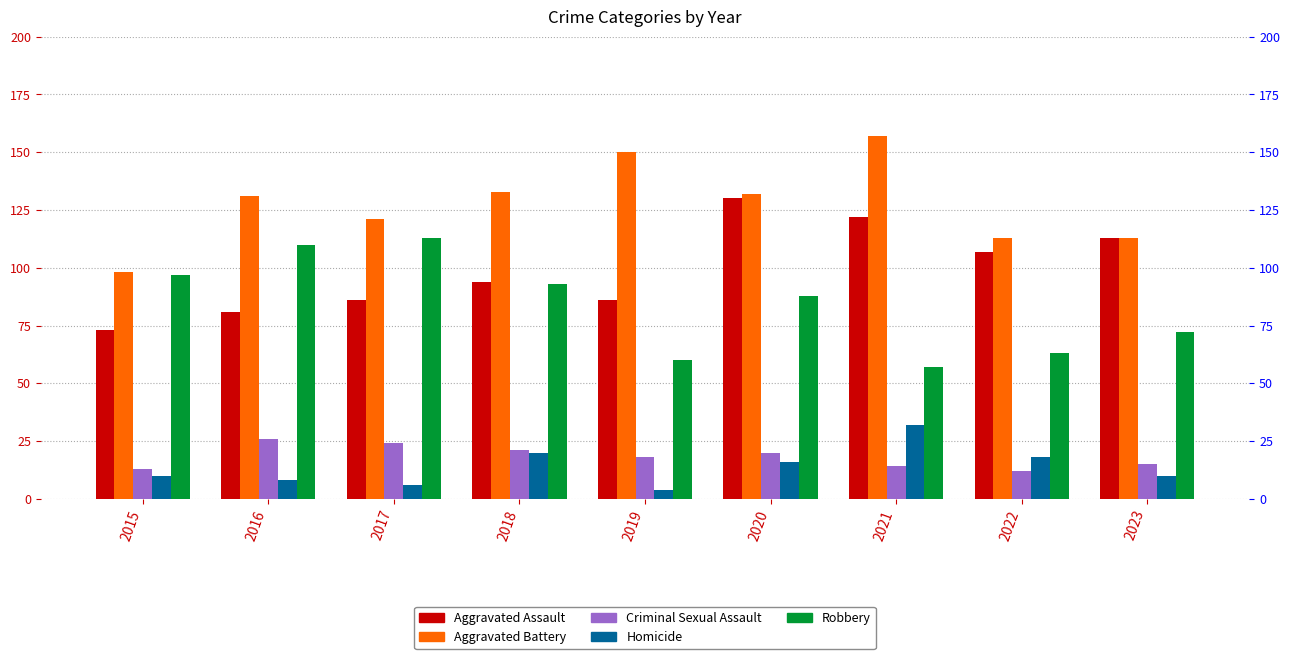

Which series has the largest total across all categories?

Aggravated Battery